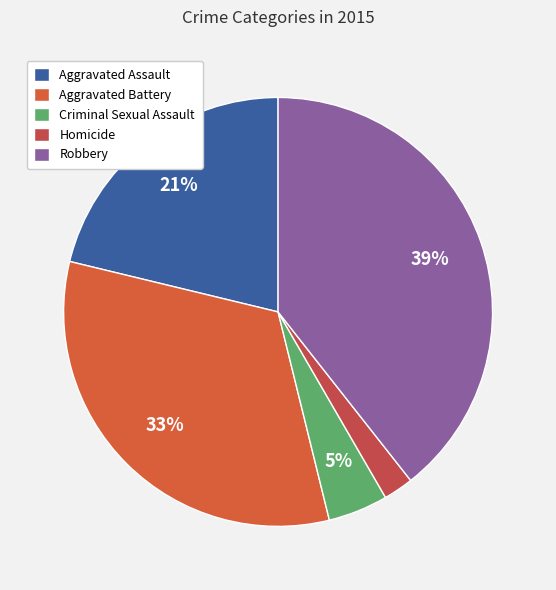

What percentage is NOT represented by Homicide?

97.7%